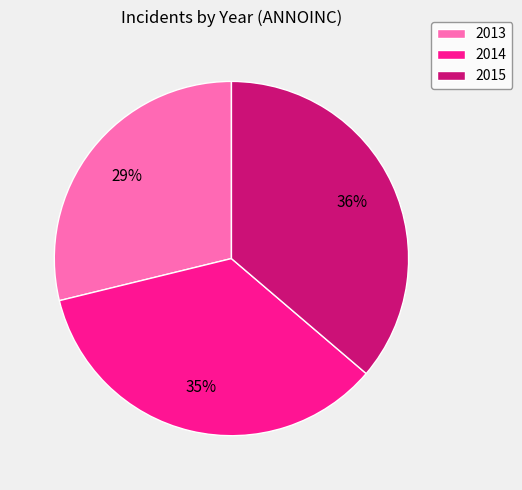

Which category has the smallest portion of the pie?

2013